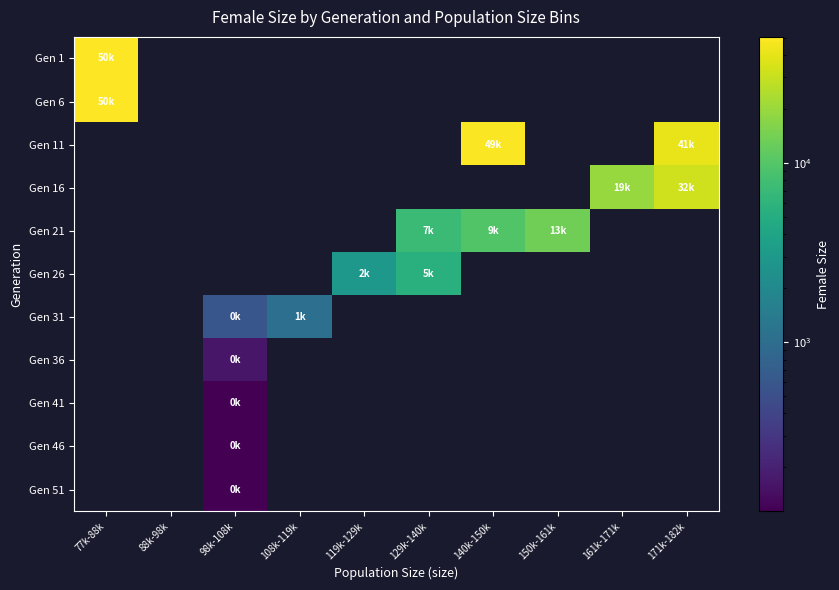

List the series in order of their peak value, highest first.

Gen 1, Gen 6, Gen 11, Gen 16, Gen 21, Gen 26, Gen 31, Gen 36, Gen 41, Gen 46, Gen 51